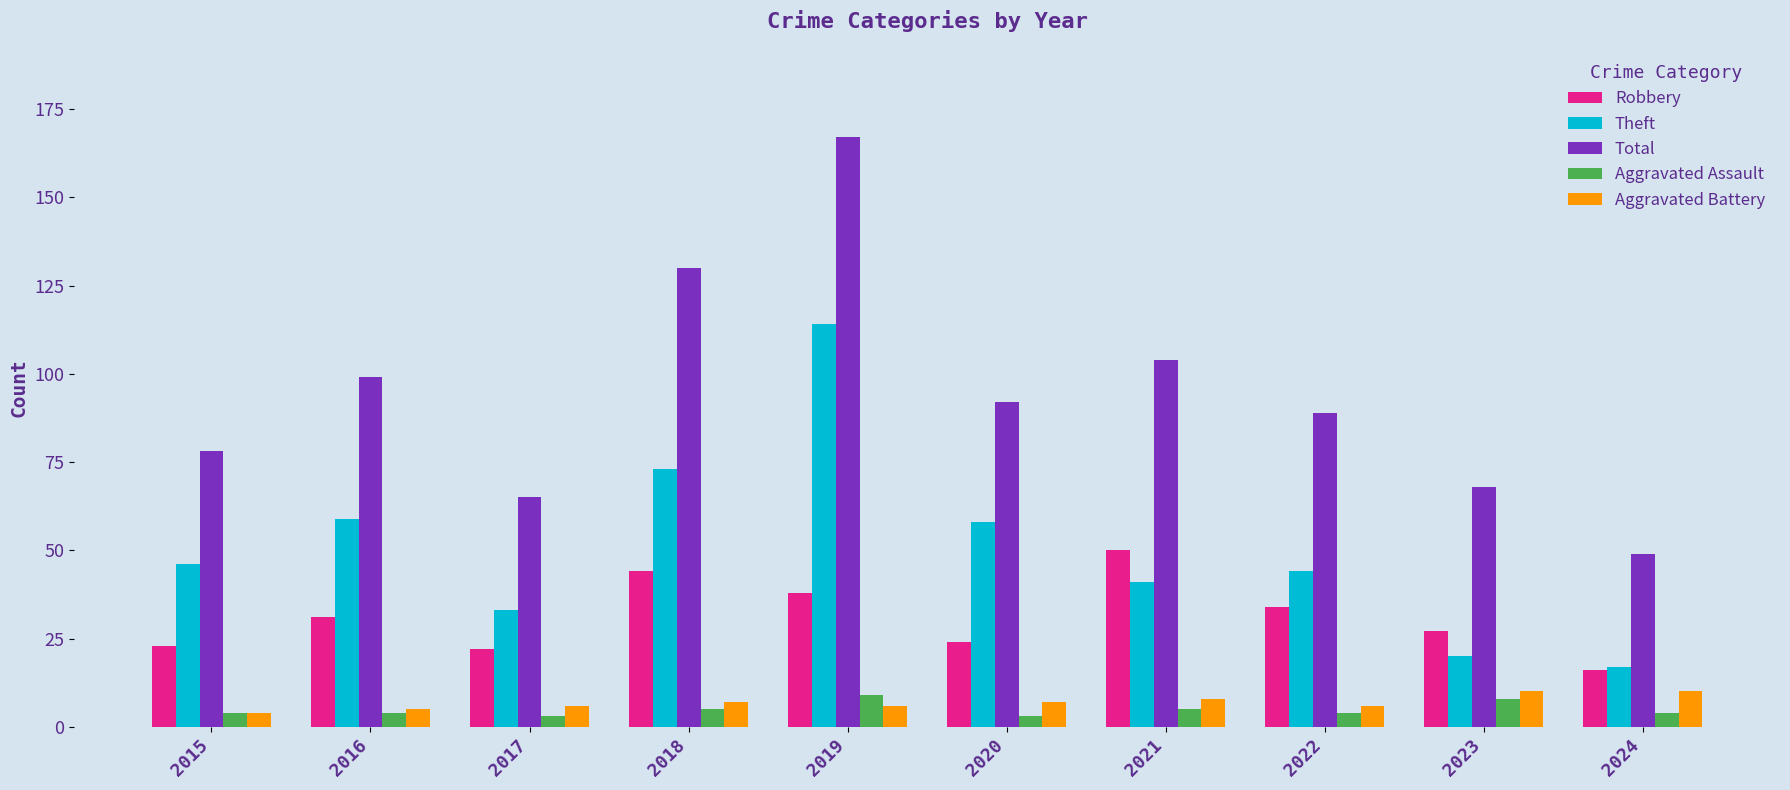

What is the lowest value of the Theft series?

17